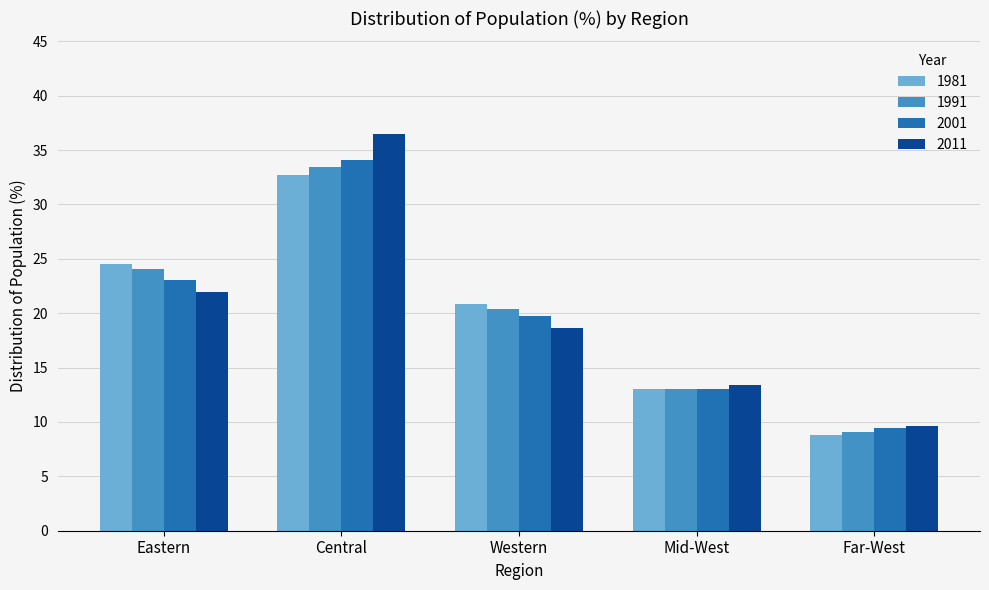

What position from the right is Western?

3